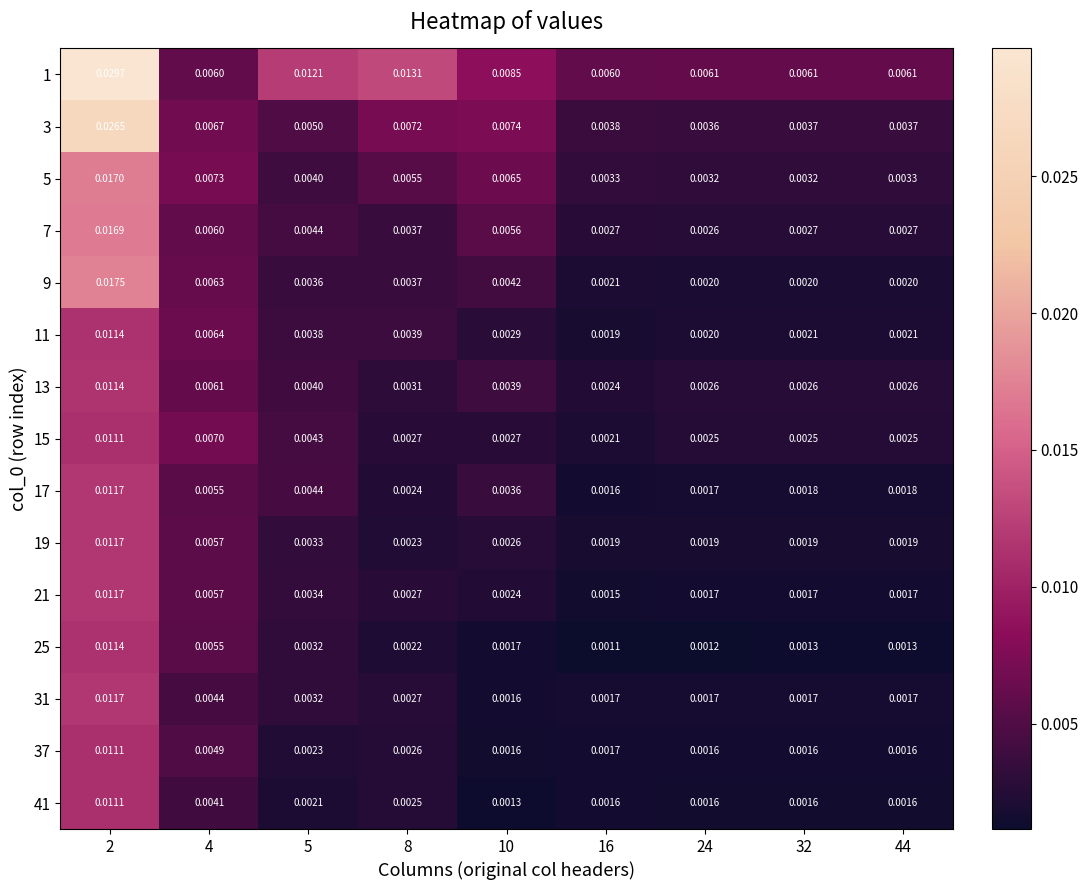

Between 16 and 44, which series saw the biggest shift?

15